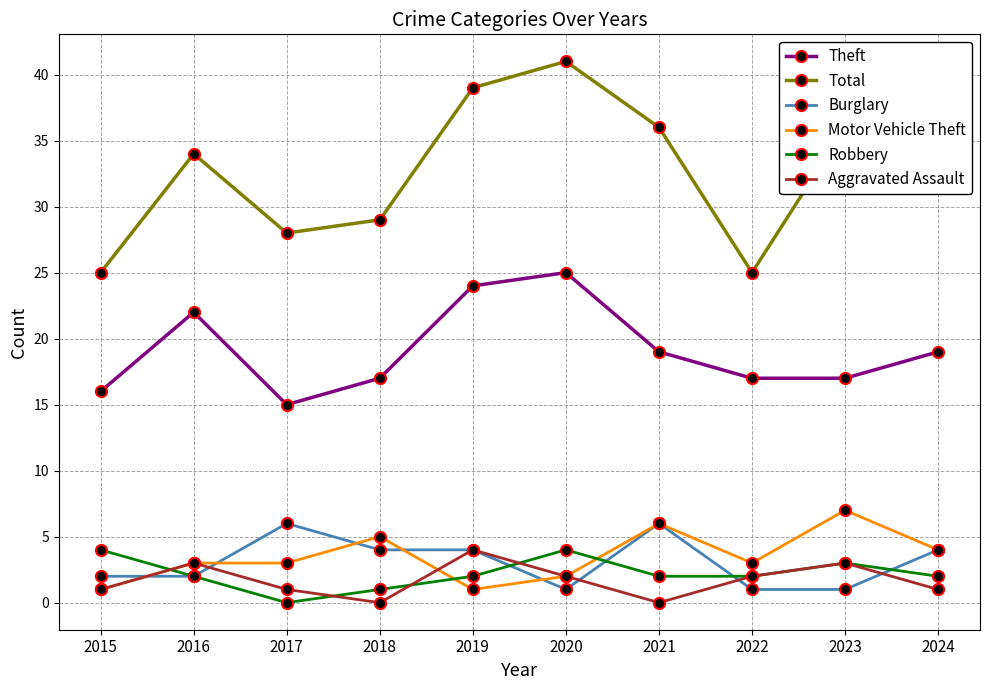

What is the greatest value displayed?

41